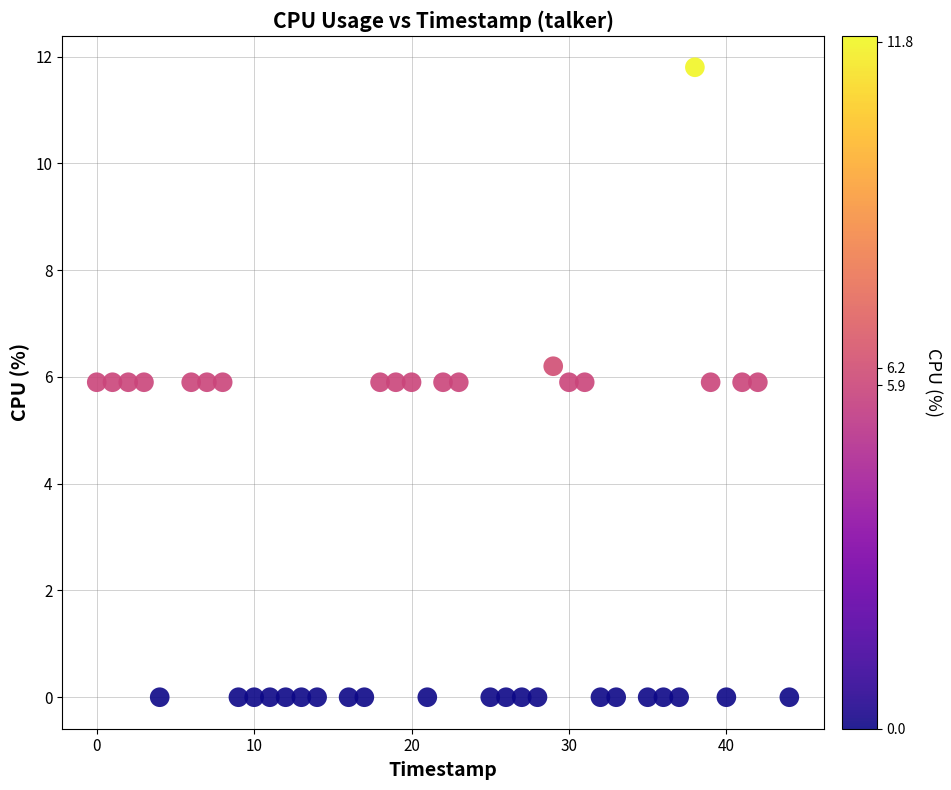

What is the range of X values (max minus min)?

44.0